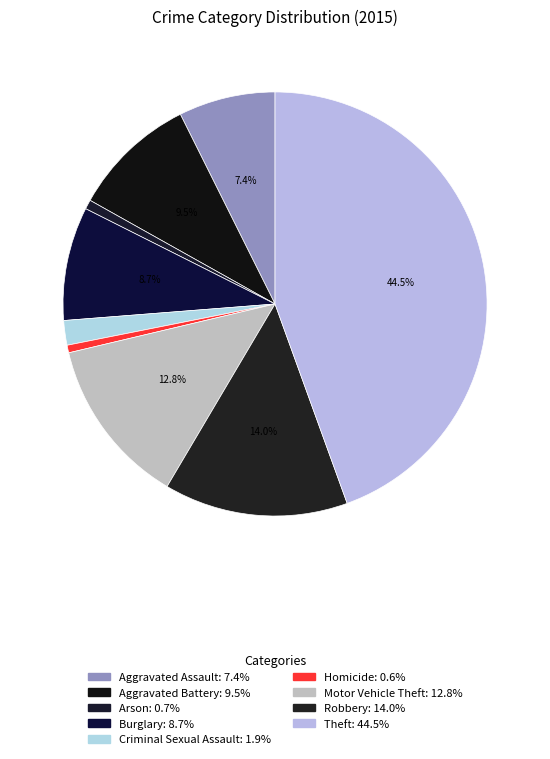

To the nearest percent, what percentage of the pie is Homicide?

1%